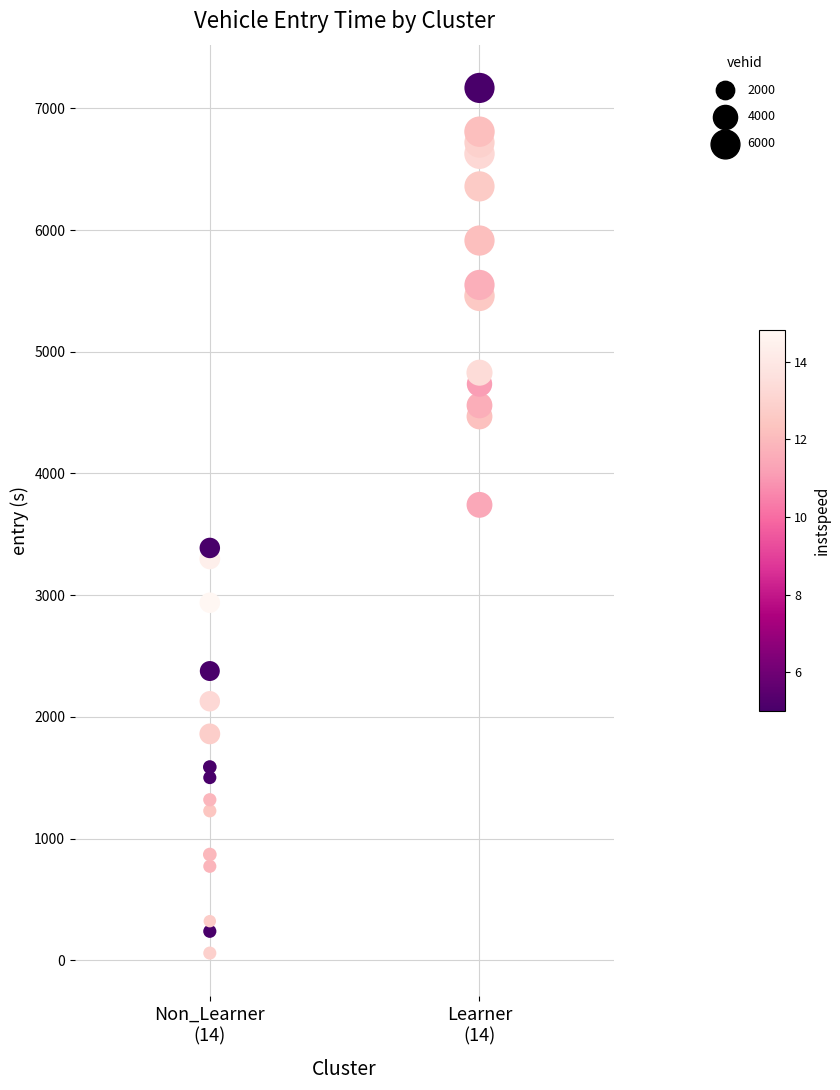

What is the range of X values (max minus min)?

1.0